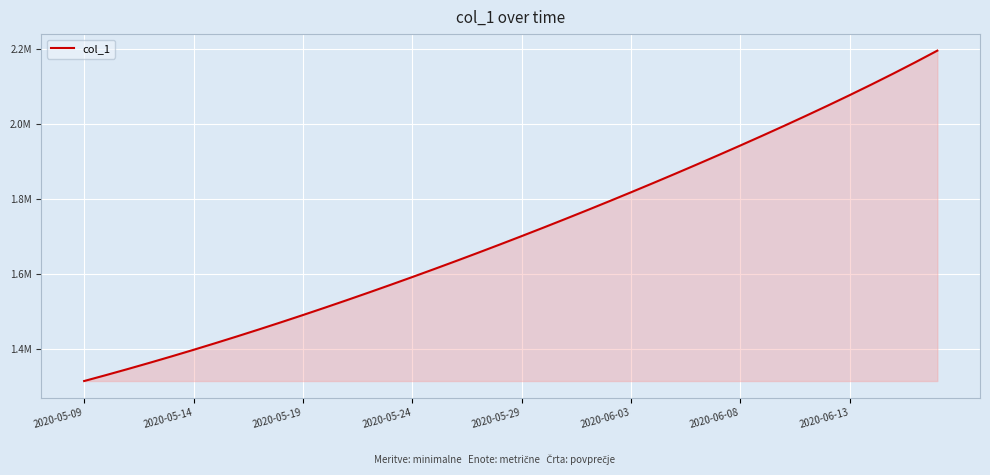

Reading left to right, what are all the values shown in this chart?

1315099.0	1330941.6	1347197.2	1363857.9	1380917.0	1398365.8	1416195.4	1434398.8	1452968.0	1471894.0	1491172.1	1510796.2	1530759.4	1551053.9	1571671.5	1592604.1	1613845.5	1635391.5	1657240.6	1679393.9	1701853.6	1724622.9	1747703.8	1771098.0	1794806.8	1818830.5	1843170.2	1867827.8	1892807.8	1918118.1	1943772.6	1969791.5	1996203.6	2023047.5	2050374.2	2078249.5	2106752.8	2135968.5	2165970.2	2196807.0